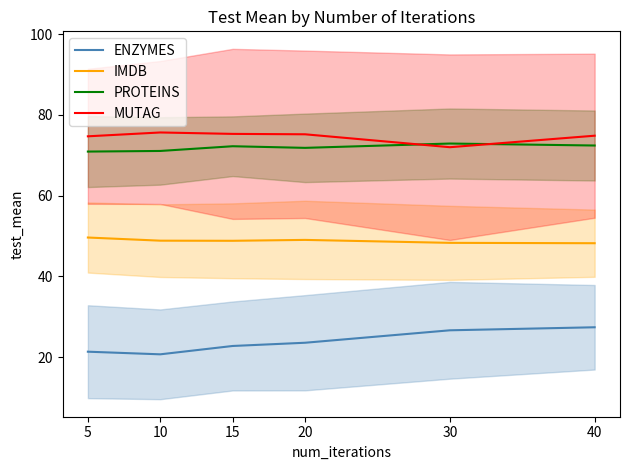

At which label does MUTAG reach its minimum?

30